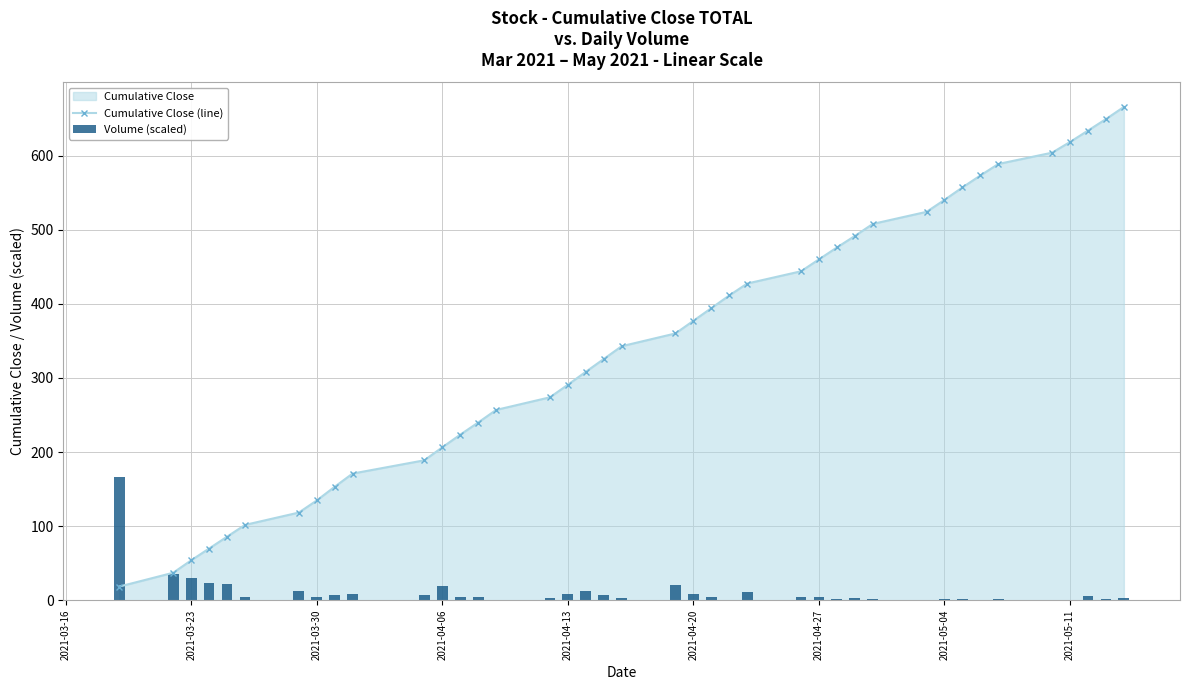

The value of Cumulative Close (line) at 2021-04-06 is 332.8. True or false?

False